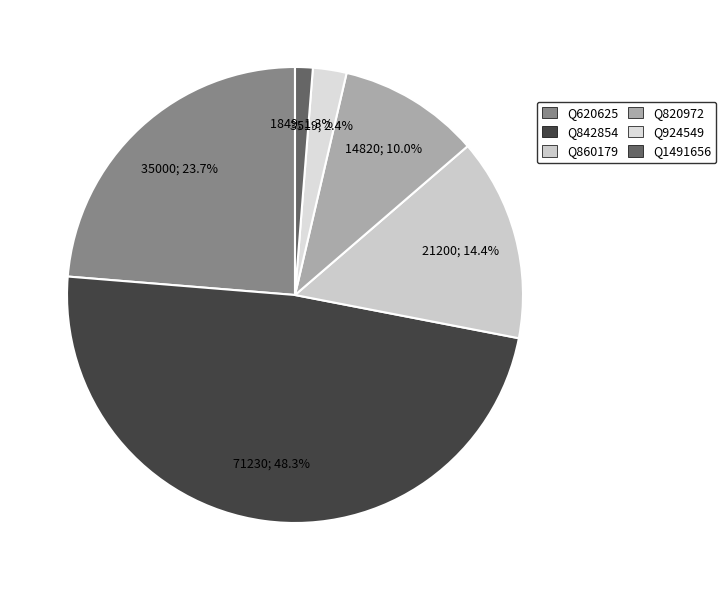

What is the smallest slice in the pie chart?

Q1491656